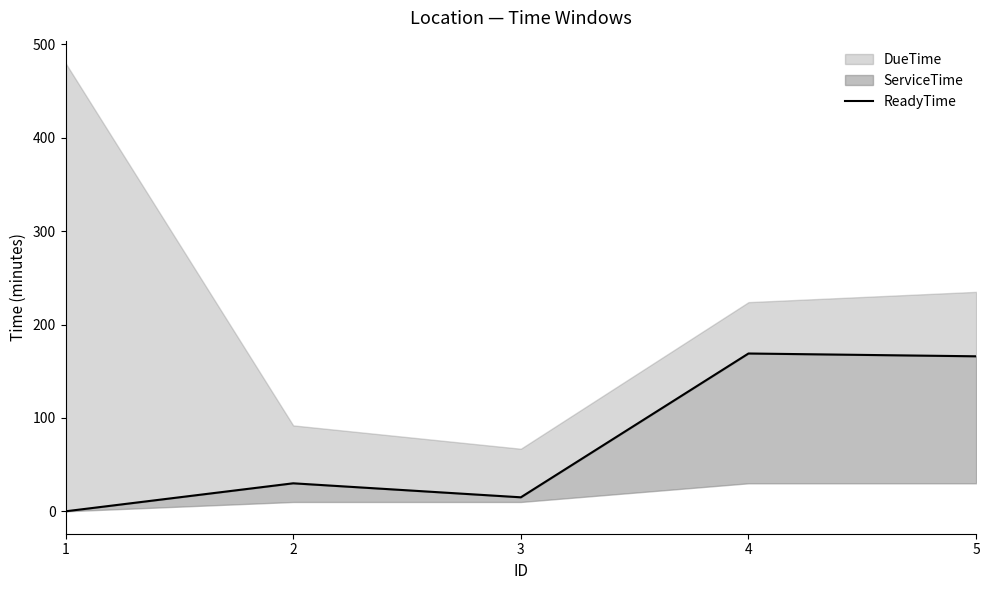

What is the sum of all values?

380